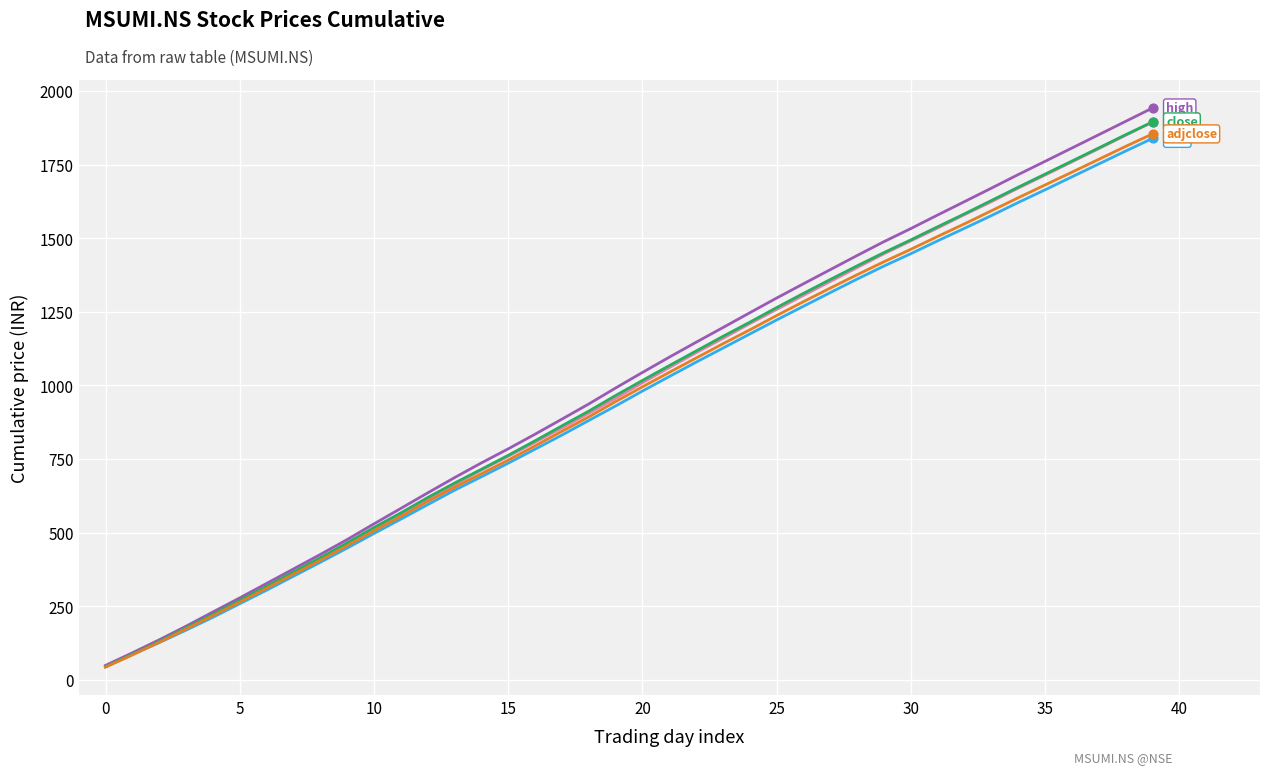

What is the maximum value shown in the chart?

1942.2